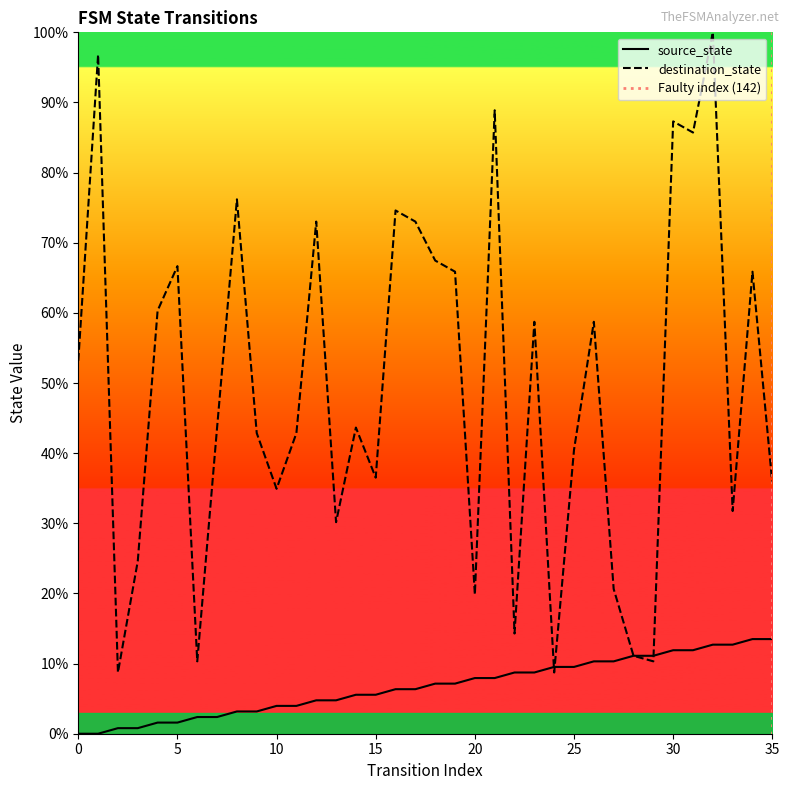

Is it true that destination_state equals 51.4 at 35?

False